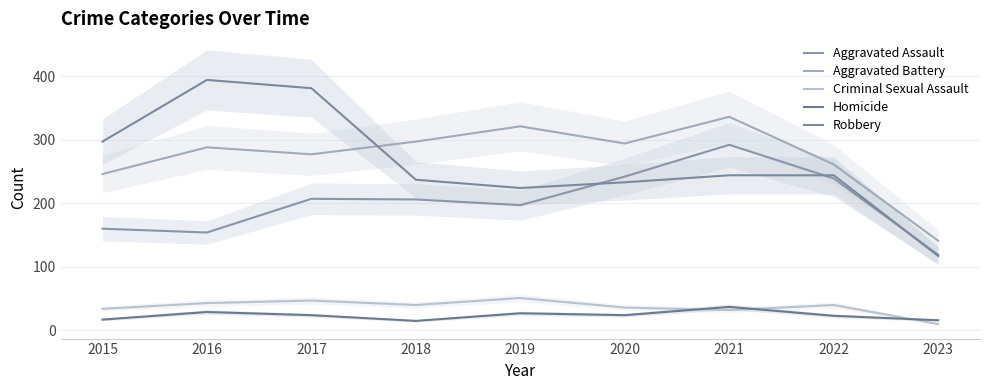

Which category has the lowest value in the Aggravated Assault series?

2023